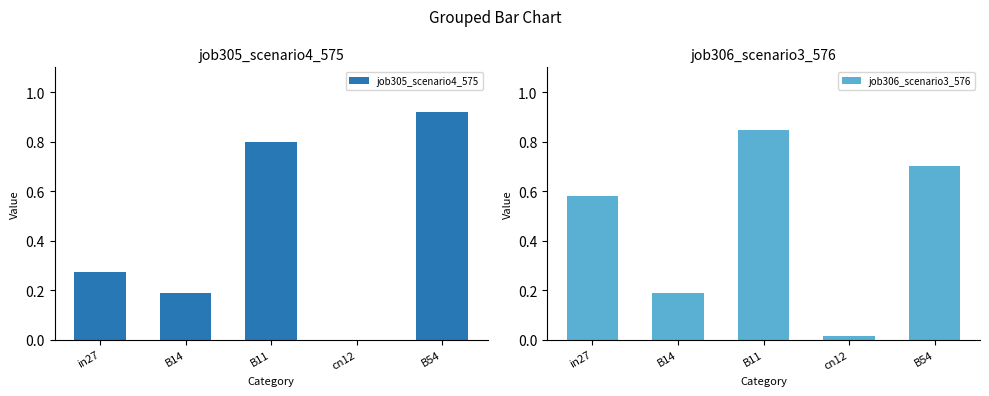

Reading right to left, list all the values displayed in this chart.

job305_scenario4_575: 0.9	0.0	0.8	0.2	0.3
job306_scenario3_576: 0.7	0.0	0.8	0.2	0.6